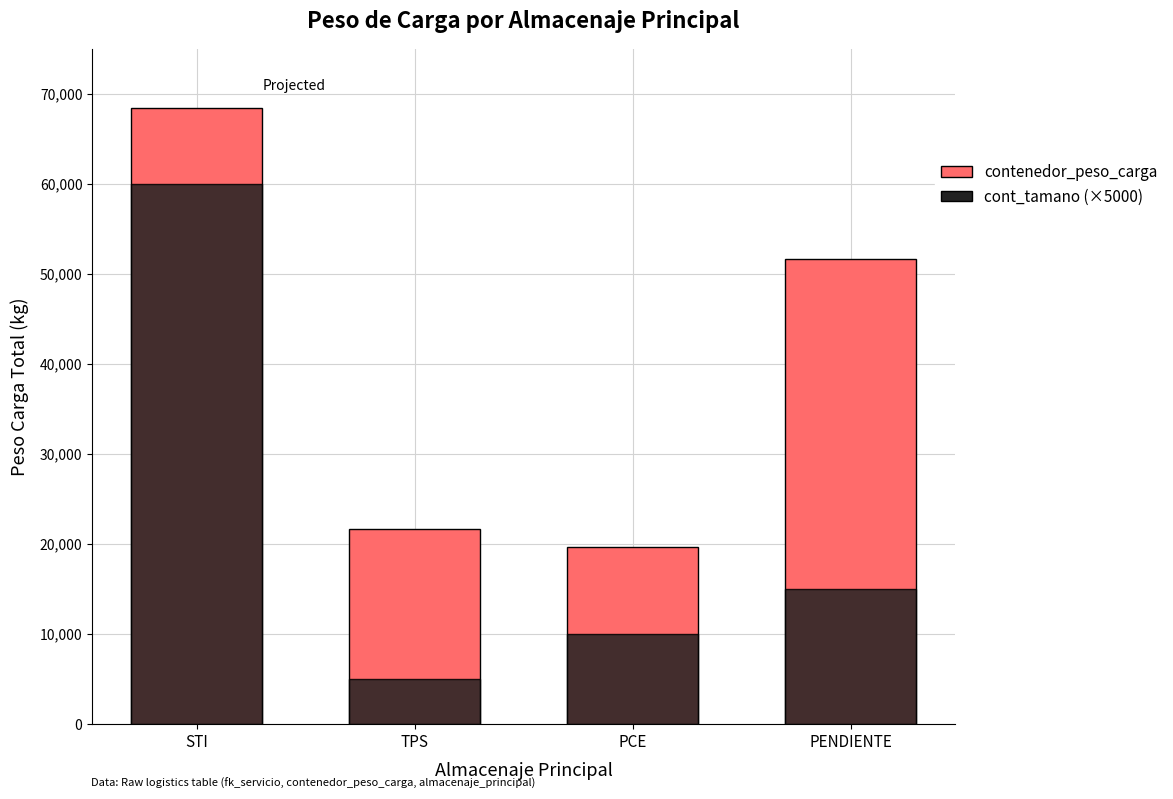

Which series has the largest total across all categories?

contenedor_peso_carga